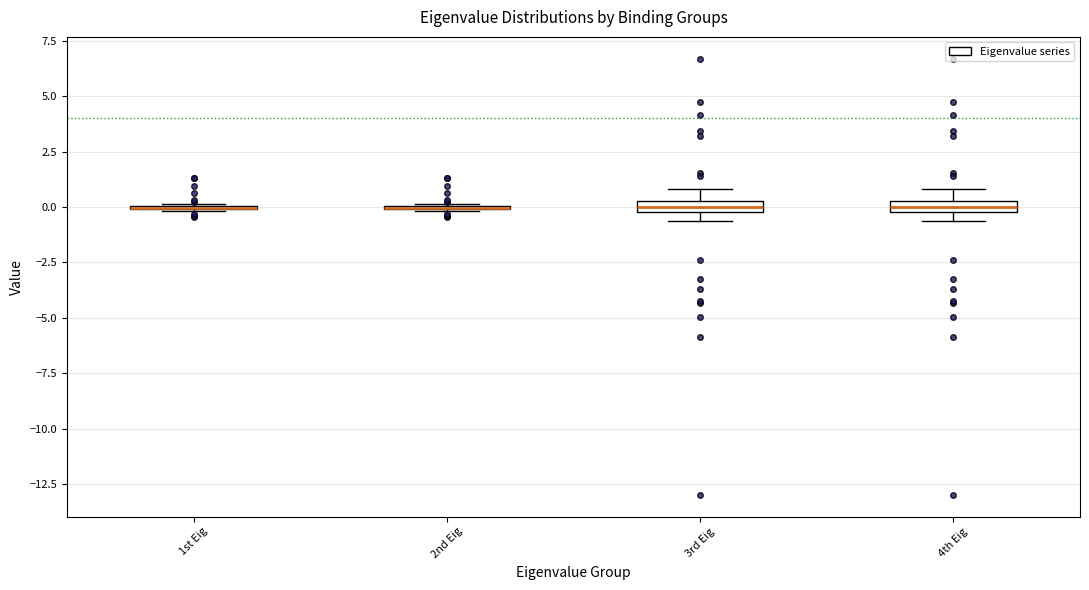

Where is the upper edge of the box for 4th Eig on the y-axis? The values are not printed on the chart, so give them approximately, as read against the axis.

0.5